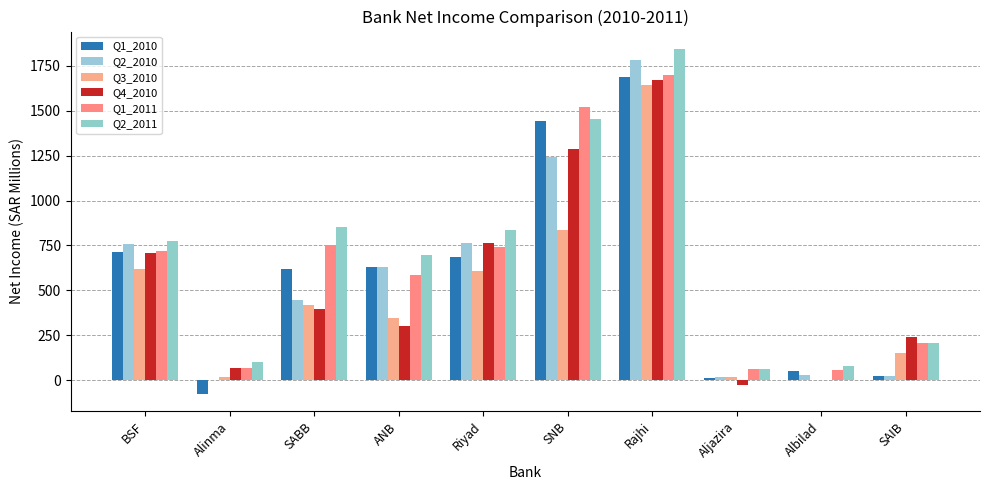

At which category is the sum across all series the highest?

Rajhi